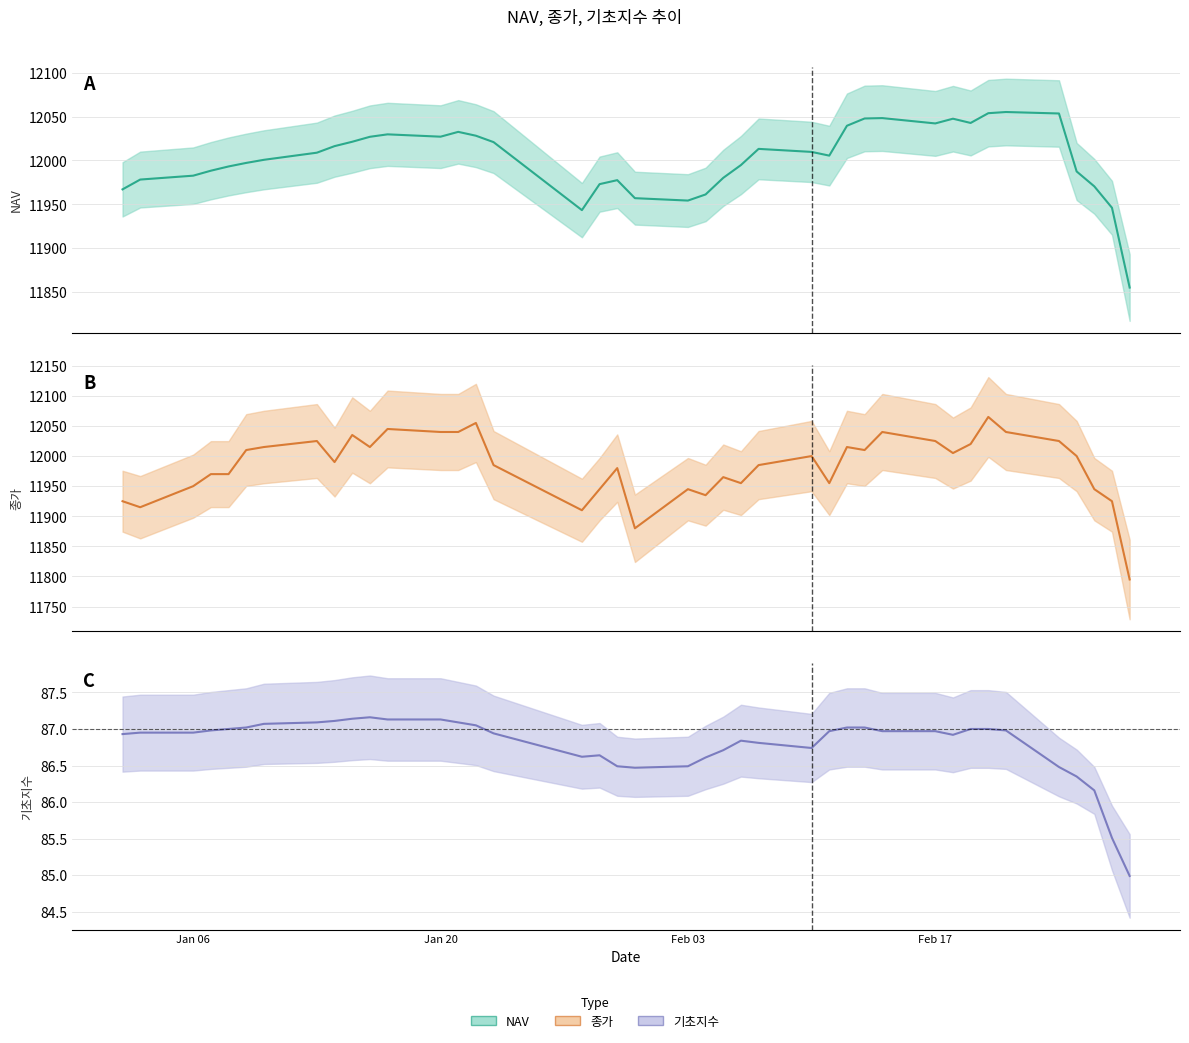

What is the average value of the 종가 series?

11983.8